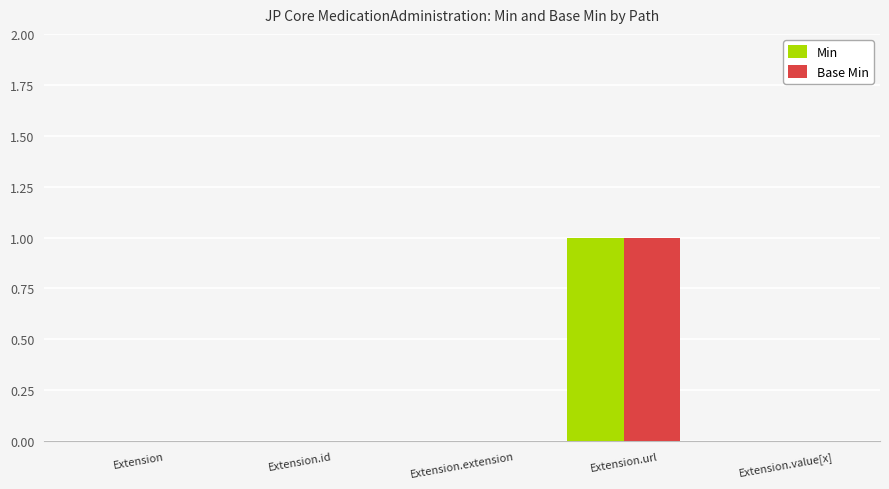

The value of Base Min at Extension.value[x] is 0. True or false?

True